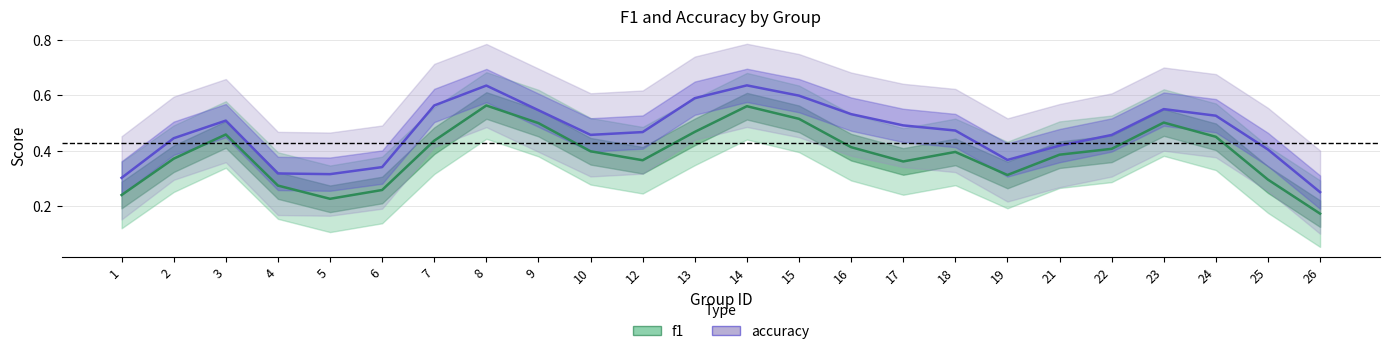

Is the value of f1 at 6 greater than the value of accuracy at 6?

No